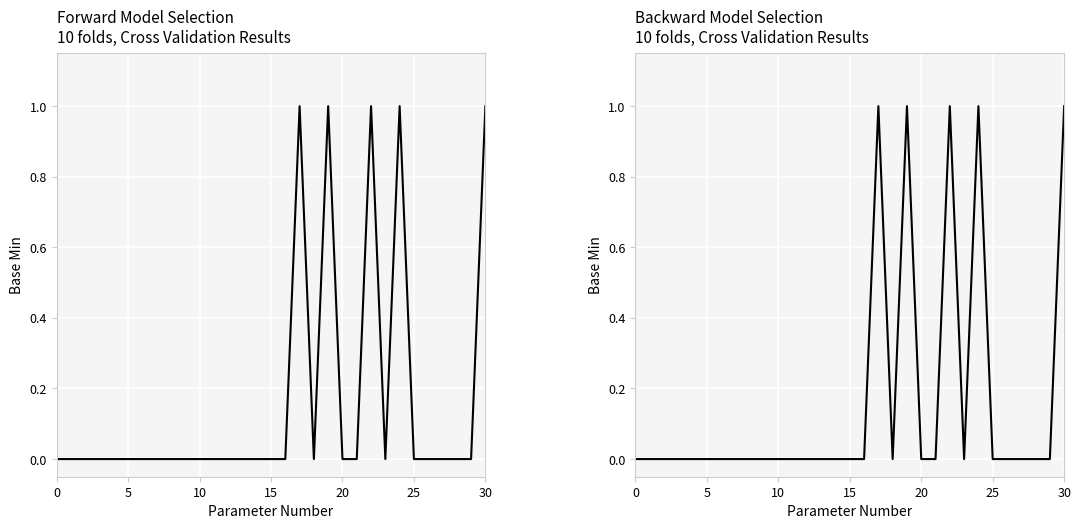

True or false: the data shows 0 at 17.

False